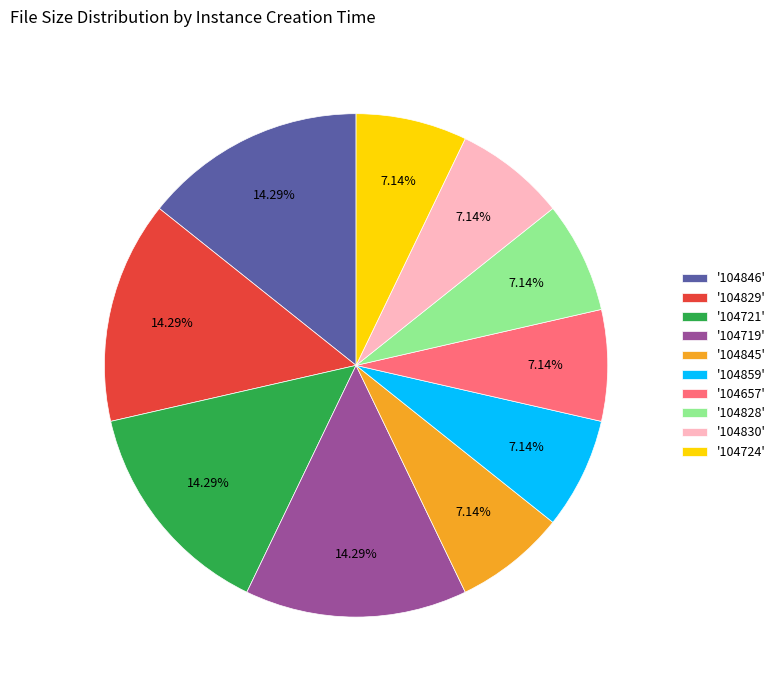

Is the sum of '104724' and '104828' greater than half?

No